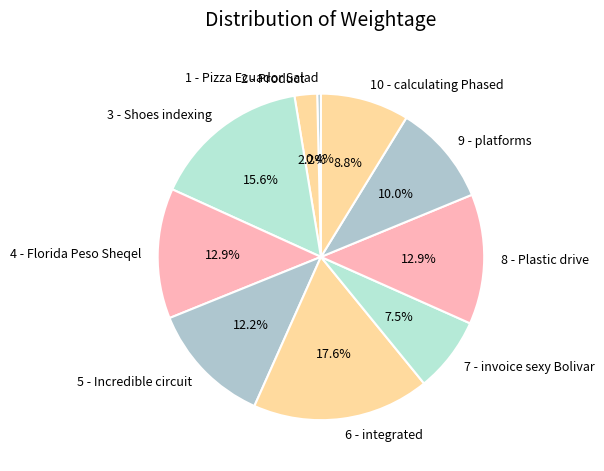

Which has a higher value, 8 - Plastic drive or 10 - calculating Phased?

8 - Plastic drive